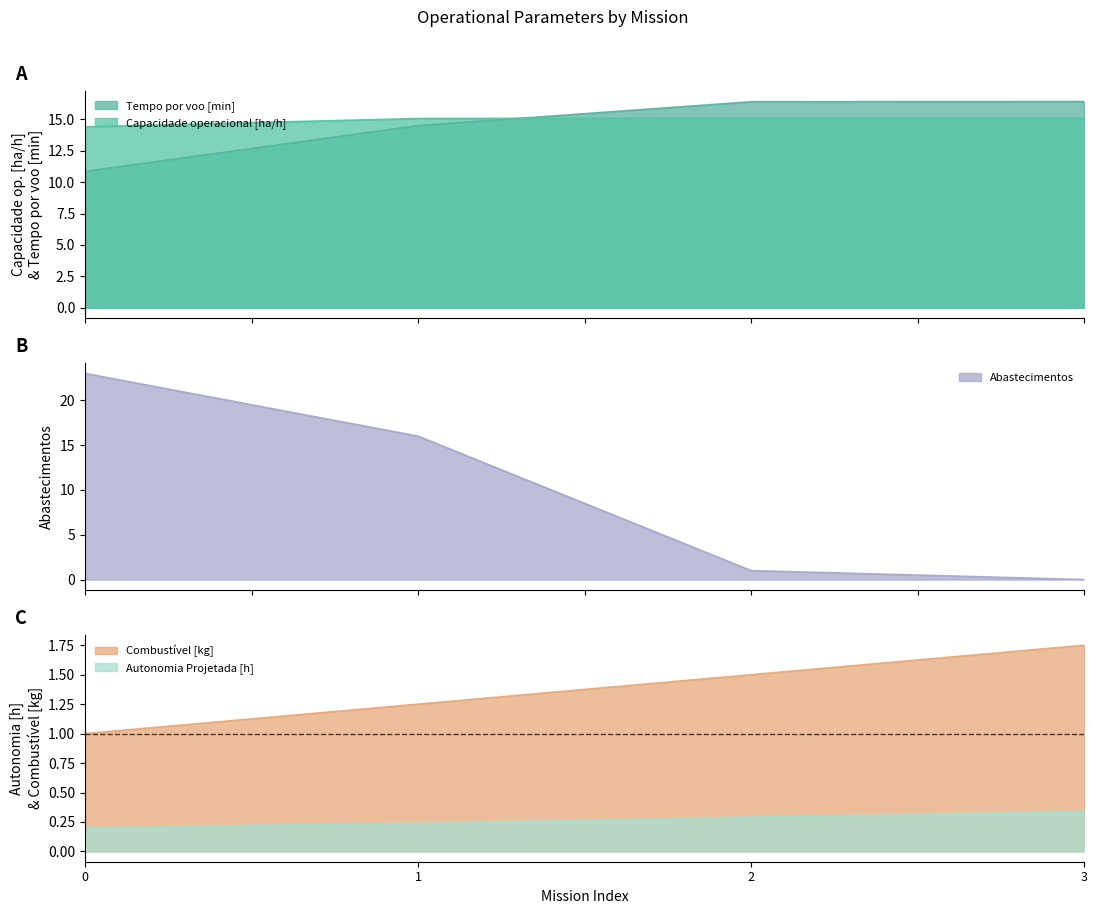

How many values in the Abastecimentos series exceed 16?

1